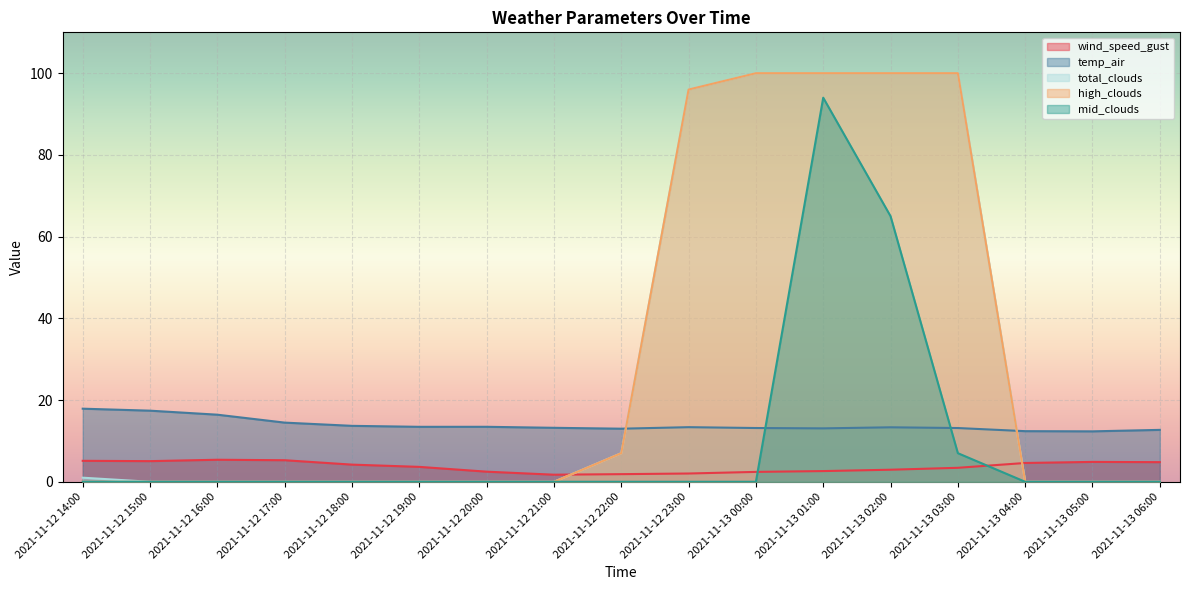

Reading left to right, list all the values displayed in this chart.

wind_speed_gust: 2021-11-12 14:00=5.1	2021-11-12 15:00=5.1	2021-11-12 16:00=5.4	2021-11-12 17:00=5.3	2021-11-12 18:00=4.2	2021-11-12 19:00=3.6	2021-11-12 20:00=2.5	2021-11-12 21:00=1.7	2021-11-12 22:00=1.9	2021-11-12 23:00=2.0	2021-11-13 00:00=2.4	2021-11-13 01:00=2.6	2021-11-13 02:00=3.0	2021-11-13 03:00=3.4	2021-11-13 04:00=4.6	2021-11-13 05:00=4.9	2021-11-13 06:00=4.8
temp_air: 2021-11-12 14:00=17.9	2021-11-12 15:00=17.4	2021-11-12 16:00=16.4	2021-11-12 17:00=14.5	2021-11-12 18:00=13.7	2021-11-12 19:00=13.4	2021-11-12 20:00=13.5	2021-11-12 21:00=13.2	2021-11-12 22:00=13.0	2021-11-12 23:00=13.4	2021-11-13 00:00=13.2	2021-11-13 01:00=13.1	2021-11-13 02:00=13.3	2021-11-13 03:00=13.2	2021-11-13 04:00=12.4	2021-11-13 05:00=12.3	2021-11-13 06:00=12.7
total_clouds: 2021-11-12 14:00=1.0	2021-11-12 15:00=0.0	2021-11-12 16:00=0.0	2021-11-12 17:00=0.0	2021-11-12 18:00=0.0	2021-11-12 19:00=0.0	2021-11-12 20:00=0.0	2021-11-12 21:00=0.0	2021-11-12 22:00=7.0	2021-11-12 23:00=96.0	2021-11-13 00:00=100.0	2021-11-13 01:00=100.0	2021-11-13 02:00=100.0	2021-11-13 03:00=100.0	2021-11-13 04:00=0.0	2021-11-13 05:00=0.0	2021-11-13 06:00=0.0
high_clouds: 2021-11-12 14:00=0.0	2021-11-12 15:00=0.0	2021-11-12 16:00=0.0	2021-11-12 17:00=0.0	2021-11-12 18:00=0.0	2021-11-12 19:00=0.0	2021-11-12 20:00=0.0	2021-11-12 21:00=0.0	2021-11-12 22:00=7.0	2021-11-12 23:00=96.0	2021-11-13 00:00=100.0	2021-11-13 01:00=100.0	2021-11-13 02:00=100.0	2021-11-13 03:00=100.0	2021-11-13 04:00=0.0	2021-11-13 05:00=0.0	2021-11-13 06:00=0.0
mid_clouds: 2021-11-12 14:00=0.0	2021-11-12 15:00=0.0	2021-11-12 16:00=0.0	2021-11-12 17:00=0.0	2021-11-12 18:00=0.0	2021-11-12 19:00=0.0	2021-11-12 20:00=0.0	2021-11-12 21:00=0.0	2021-11-12 22:00=0.0	2021-11-12 23:00=0.0	2021-11-13 00:00=0.0	2021-11-13 01:00=94.0	2021-11-13 02:00=65.0	2021-11-13 03:00=7.0	2021-11-13 04:00=0.0	2021-11-13 05:00=0.0	2021-11-13 06:00=0.0